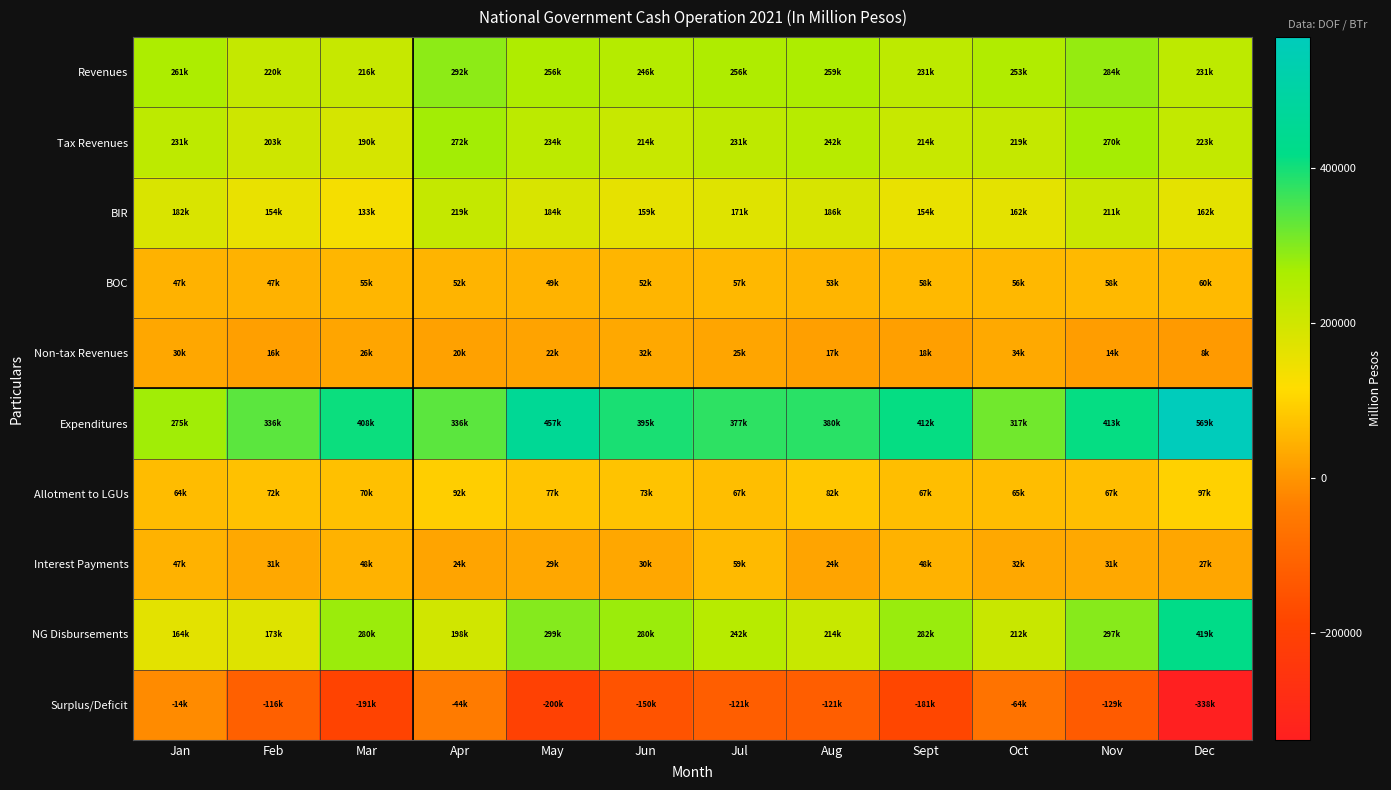

Reading right to left, transcribe all the data shown in this chart.

Revenues: Dec=231310.0	Nov=284014.0	Oct=253089.0	Sept=231445.0	Aug=259252.0	Jul=256071.0	Jun=245568.0	May=256414.5	Apr=291920.0	Mar=216161.0	Feb=219562.0	Jan=260732.0
Tax Revenues: Dec=223482.0	Nov=269925.0	Oct=219387.0	Sept=213506.0	Aug=242356.0	Jul=230611.0	Jun=213671.0	May=234357.0	Apr=271706.0	Mar=189675.0	Feb=203007.0	Jan=231038.0
BIR: Dec=162368.0	Nov=210746.0	Oct=162115.0	Sept=154228.0	Aug=186077.0	Jul=170833.0	Jun=159364.0	May=183711.0	Apr=219045.0	Mar=133367.0	Feb=154141.0	Jan=182150.0
BOC: Dec=60276.0	Nov=57919.0	Oct=55532.0	Sept=57562.0	Aug=53359.0	Jul=57169.0	Jun=52166.0	May=48617.0	Apr=51781.0	Mar=54727.0	Feb=47185.0	Jan=47270.0
Non-tax Revenues: Dec=7801.0	Nov=14075.0	Oct=33698.0	Sept=17930.0	Aug=16893.0	Jul=25412.0	Jun=31853.0	May=22057.5	Apr=20109.0	Mar=26477.0	Feb=16464.0	Jan=29694.0
Expenditures: Dec=569315.0	Nov=412715.0	Oct=317379.0	Sept=412361.0	Aug=380188.0	Jul=377257.0	Jun=395430.0	May=456721.0	Apr=336346.0	Mar=407603.0	Feb=335531.5	Jan=274792.0
Allotment to LGUs: Dec=96656.0	Nov=67208.0	Oct=65099.0	Sept=66906.0	Aug=81710.0	Jul=66621.0	Jun=73180.0	May=76503.0	Apr=91942.0	Mar=70474.0	Feb=72280.0	Jan=64119.0
Interest Payments: Dec=27327.0	Nov=31221.0	Oct=31536.0	Sept=47857.0	Aug=23932.0	Jul=59026.0	Jun=29925.0	May=28933.0	Apr=23819.0	Mar=47666.0	Feb=31166.0	Jan=47024.0
NG Disbursements: Dec=418842.0	Nov=296726.0	Oct=212118.0	Sept=282111.0	Aug=214048.0	Jul=242043.0	Jun=280014.0	May=298673.0	Apr=198006.0	Mar=279887.0	Feb=172530.0	Jan=163638.0
Surplus/Deficit: Dec=-338005.0	Nov=-128701.0	Oct=-64290.0	Sept=-180916.0	Aug=-120936.0	Jul=-121186.0	Jun=-149862.0	May=-200306.5	Apr=-44426.0	Mar=-191442.0	Feb=-115969.5	Jan=-14060.0